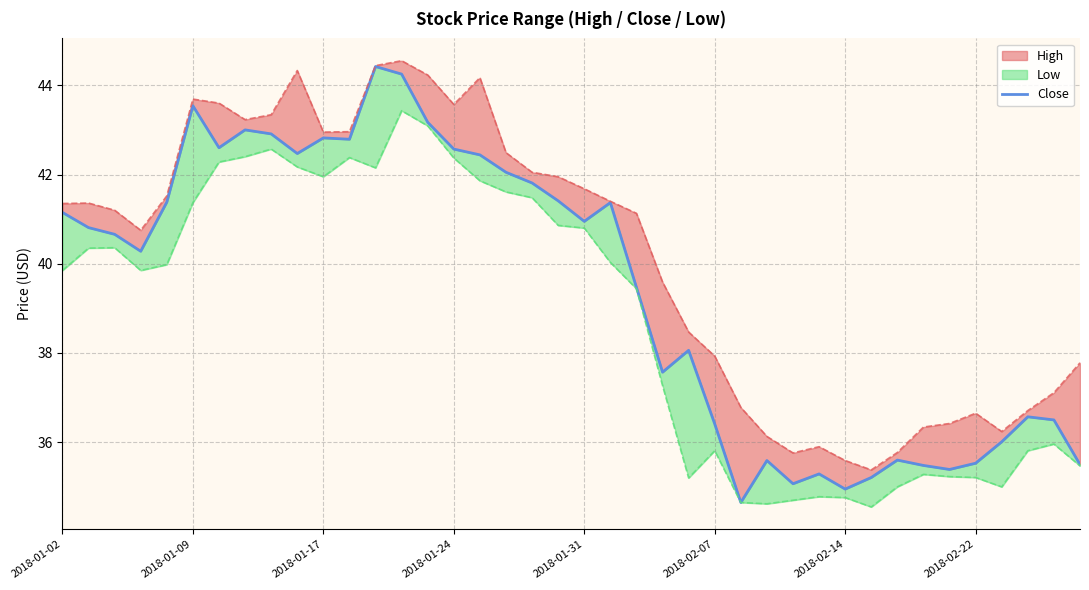

What is the sum of all values?

1577.7